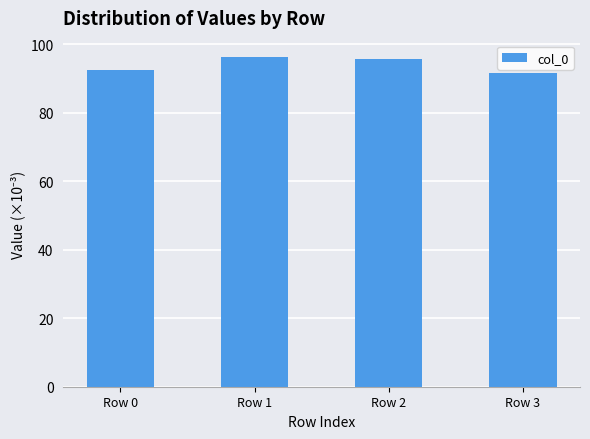

Between Row 3 and Row 1, which is larger?

Row 1